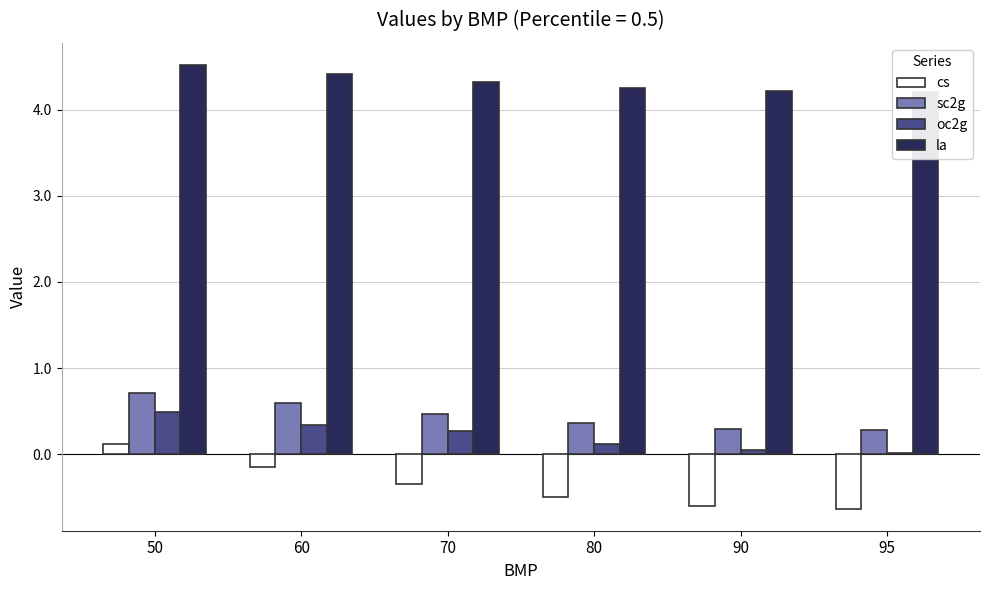

Reading left to right, transcribe all the data shown in this chart.

cs: 0.1	-0.1	-0.3	-0.5	-0.6	-0.6
sc2g: 0.7	0.6	0.5	0.4	0.3	0.3
oc2g: 0.5	0.3	0.3	0.1	0.1	0.0
la: 4.5	4.4	4.3	4.3	4.2	4.2